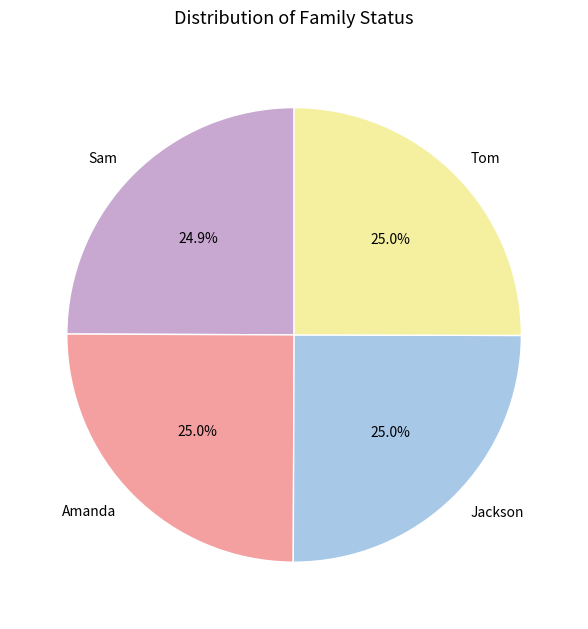

What percentage is the Jackson slice, to the nearest percent?

25%